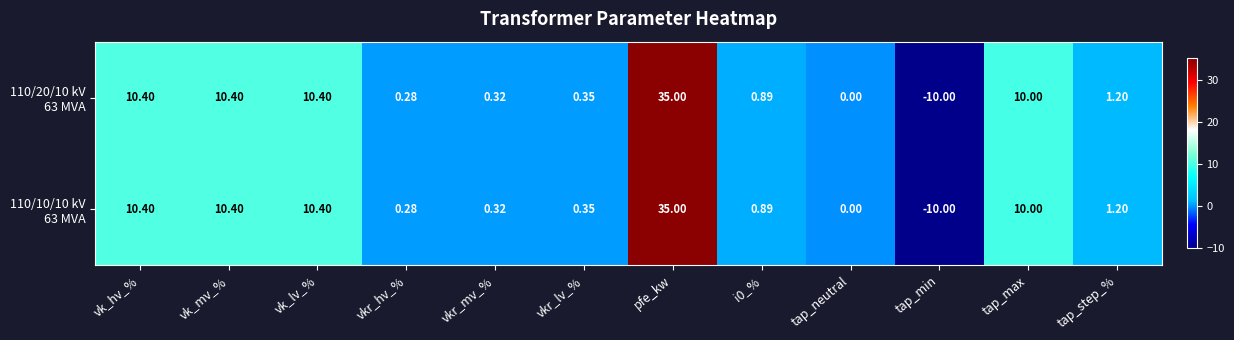

How many categories are shown in the chart?

12